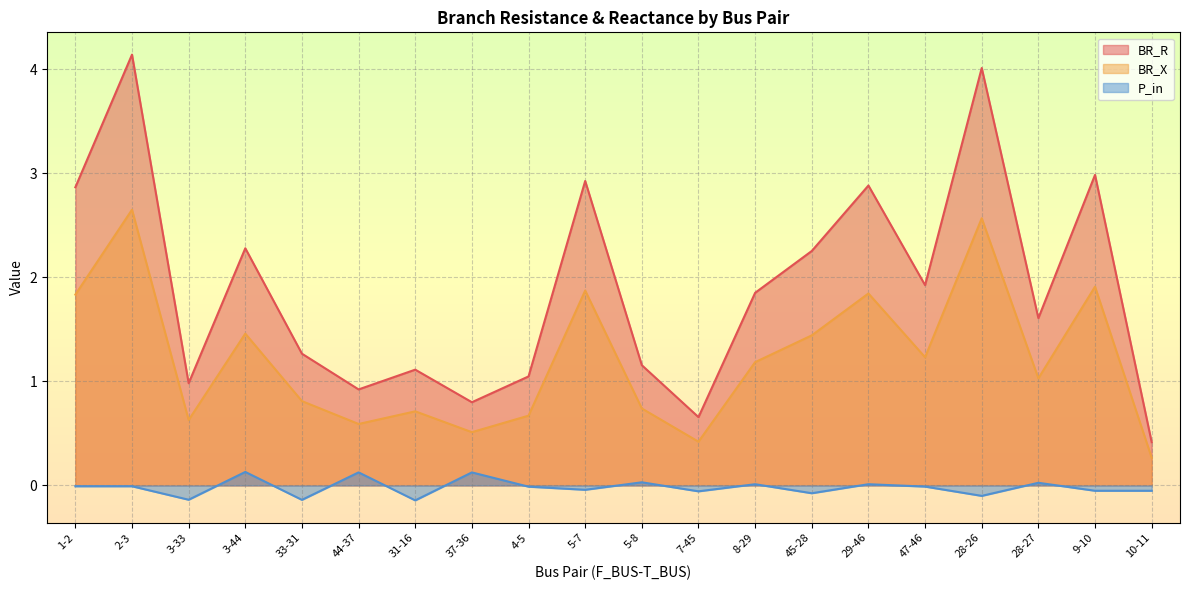

Rank the series at 37-36 from lowest to highest value.

P_in, BR_X, BR_R